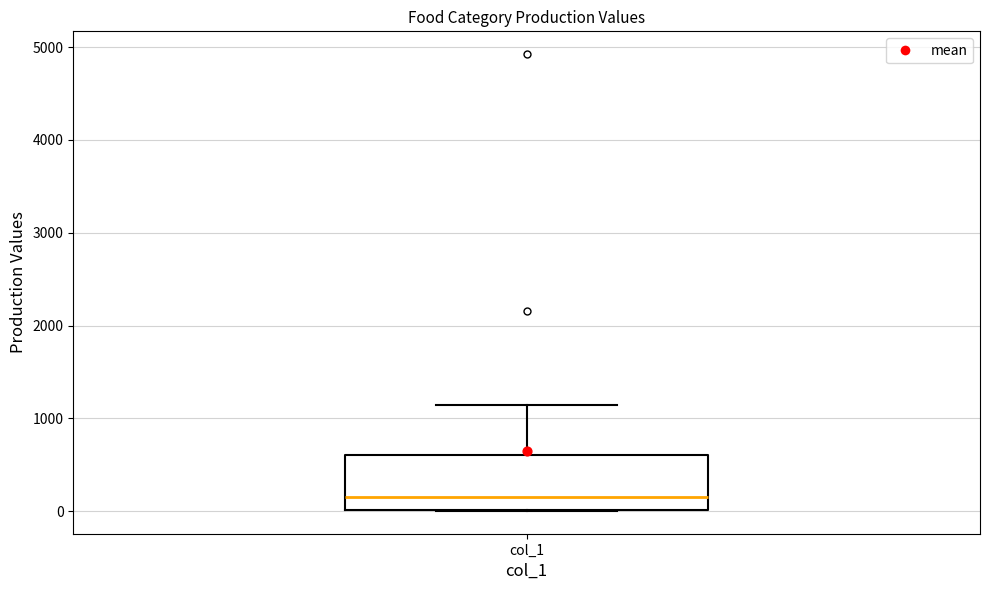

Where is the lower edge of the box for col_1 on the y-axis? The values are not printed on the chart, so give them approximately, as read against the axis.

0